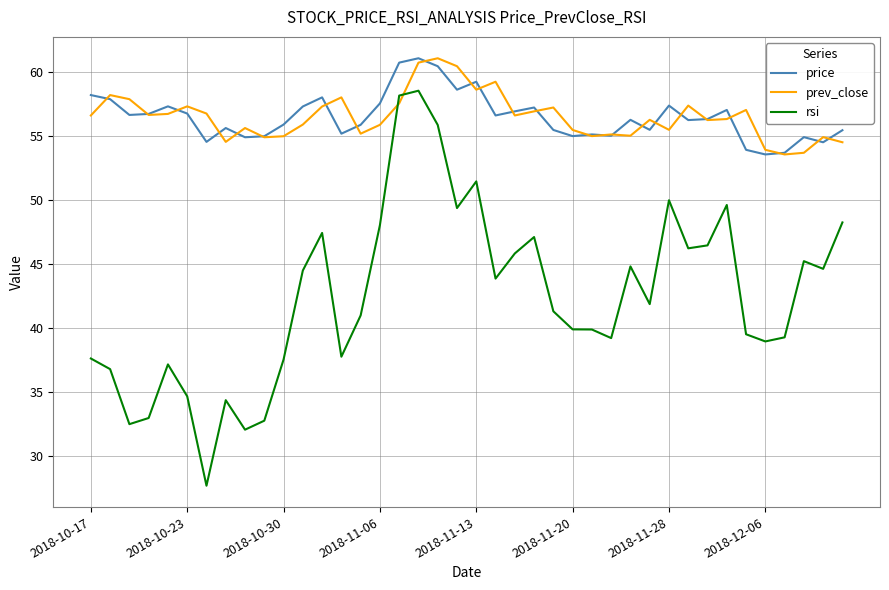

Does the chart have visible grid lines?

Yes